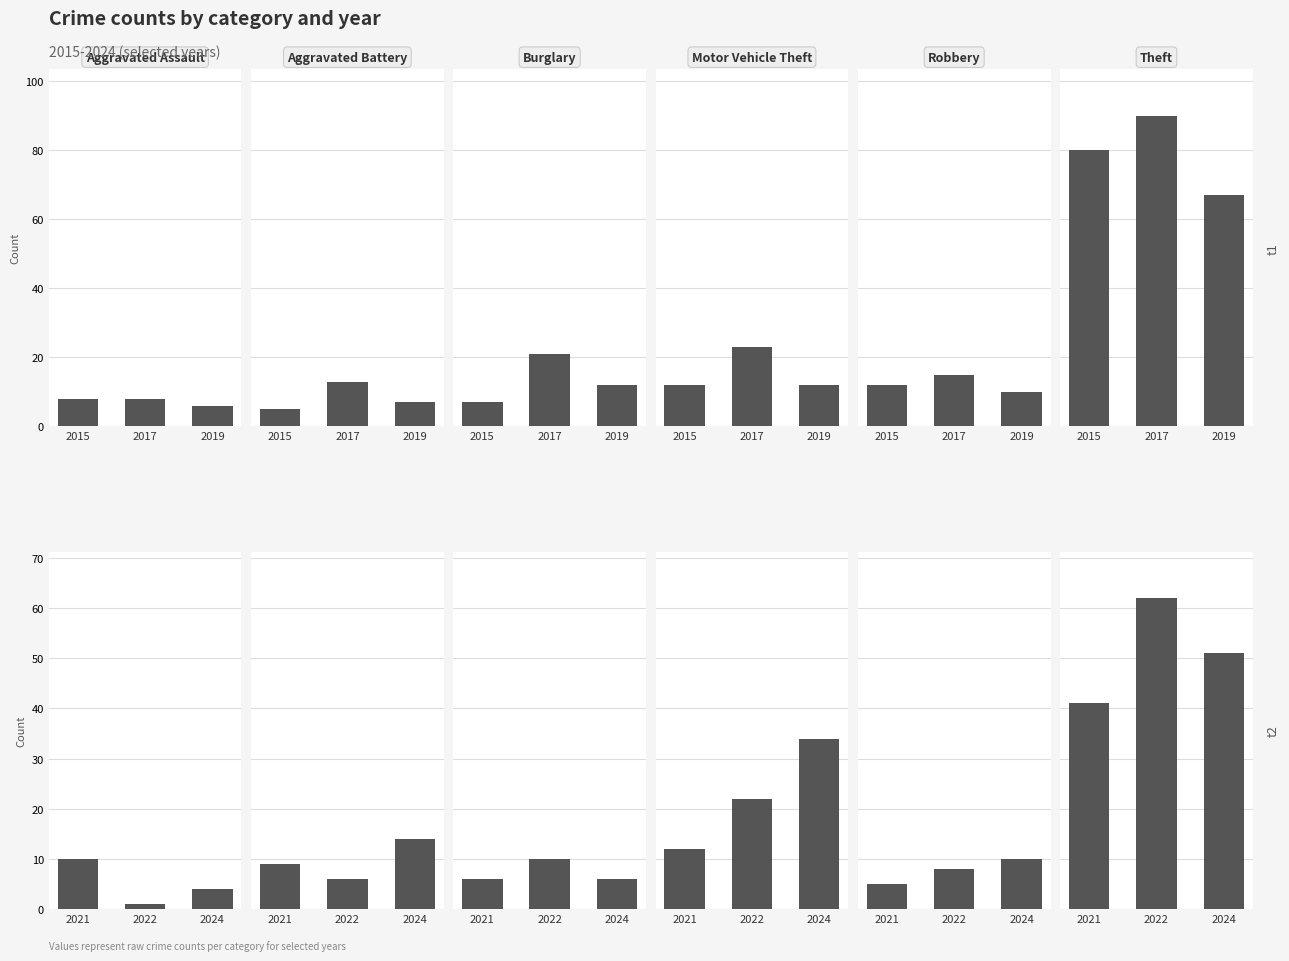

How many values in the Theft series are below 51?

1